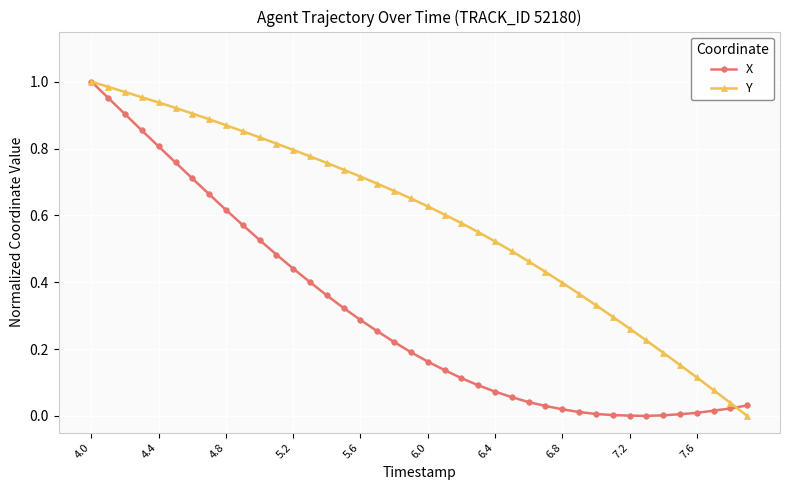

Which series has the largest total across all categories?

Y